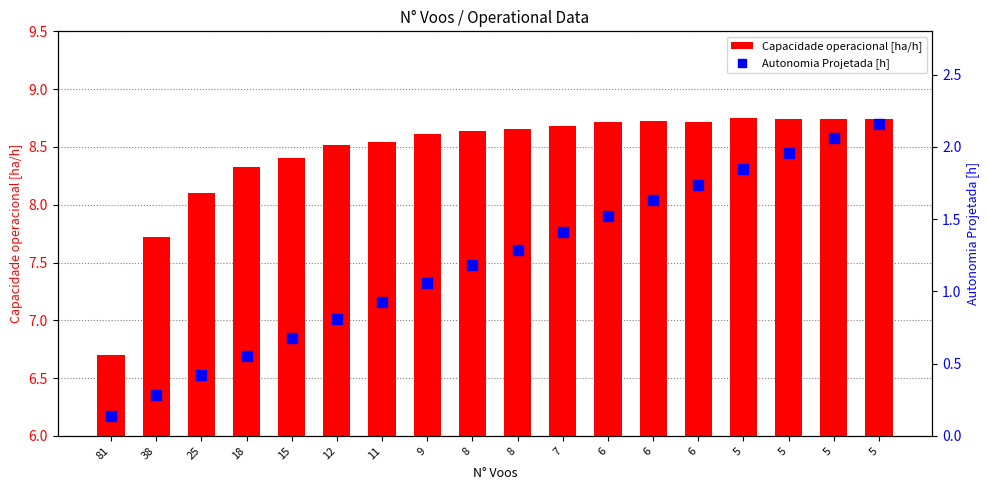

What is the total value across all series at 12?

9.3